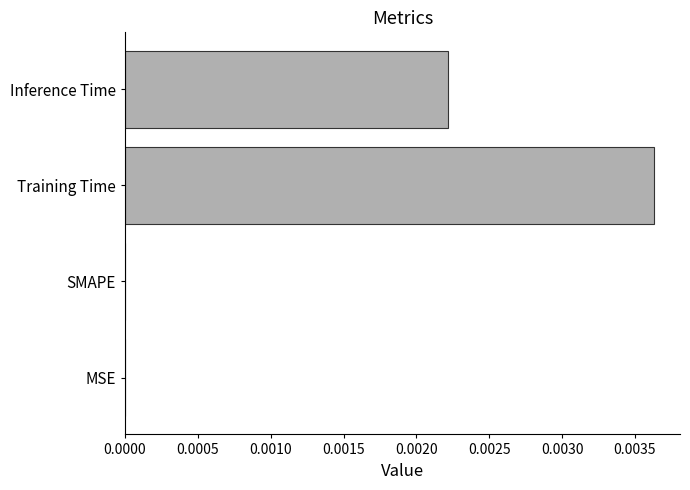

The chart shows a value of 0.0 at Inference Time. True or false?

True